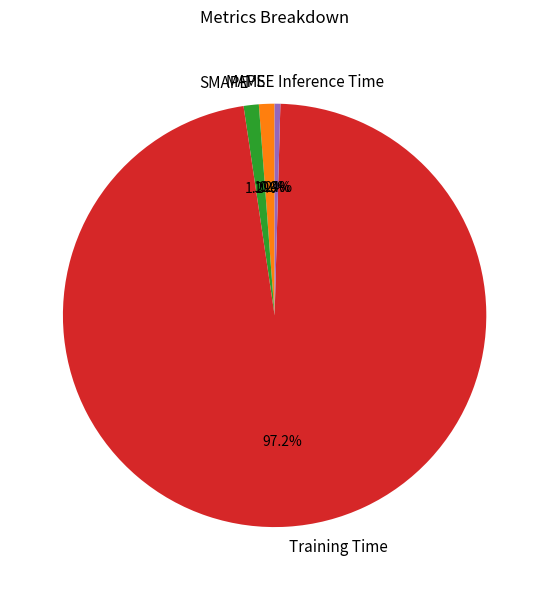

Which category has the biggest portion of the pie?

Training Time